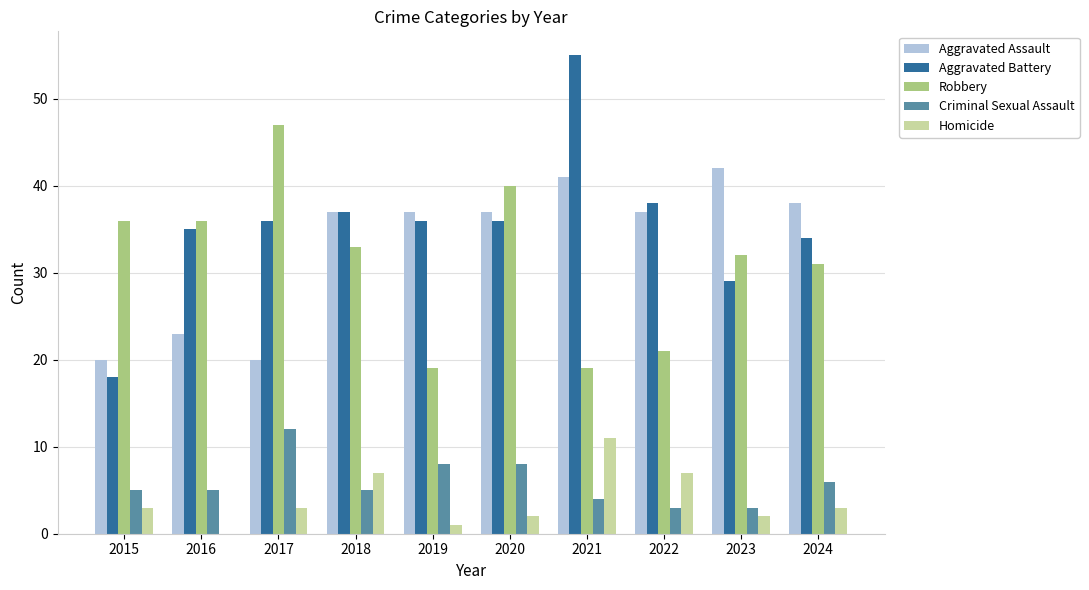

Reading right to left, what are all the values shown in this chart?

Aggravated Assault: 2024=38	2023=42	2022=37	2021=41	2020=37	2019=37	2018=37	2017=20	2016=23	2015=20
Aggravated Battery: 2024=34	2023=29	2022=38	2021=55	2020=36	2019=36	2018=37	2017=36	2016=35	2015=18
Robbery: 2024=31	2023=32	2022=21	2021=19	2020=40	2019=19	2018=33	2017=47	2016=36	2015=36
Criminal Sexual Assault: 2024=6	2023=3	2022=3	2021=4	2020=8	2019=8	2018=5	2017=12	2016=5	2015=5
Homicide: 2024=3	2023=2	2022=7	2021=11	2020=2	2019=1	2018=7	2017=3	2016=0	2015=3